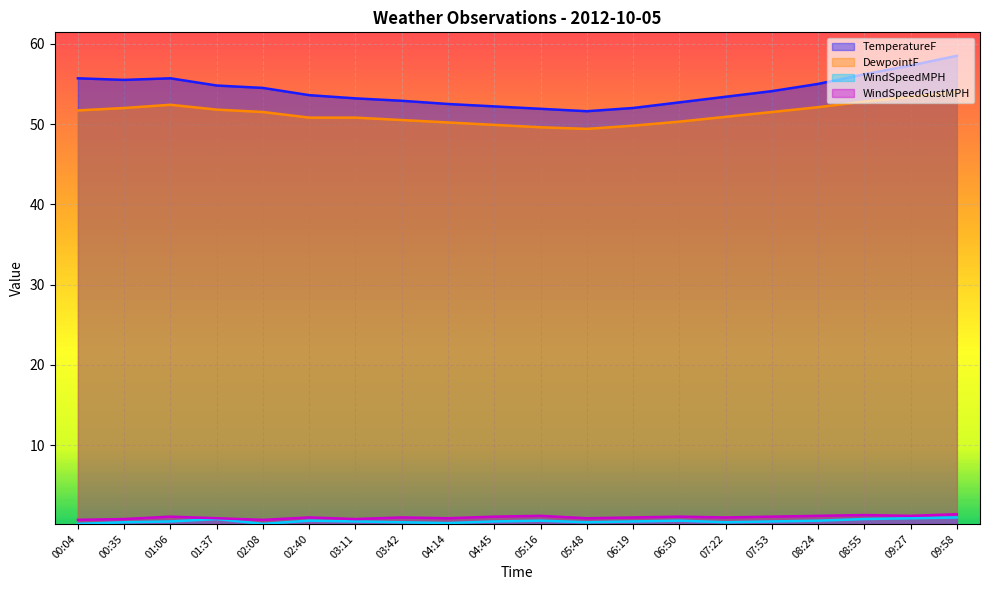

What is the lowest value of the DewpointF series?

49.4